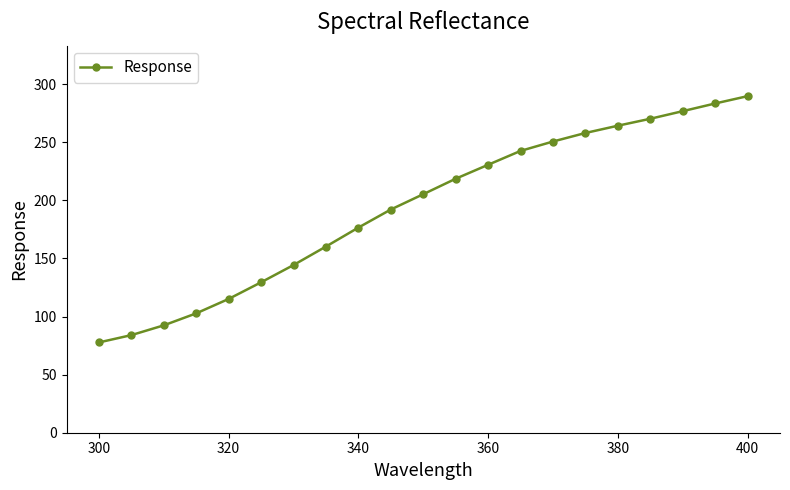

What is the maximum value shown in the chart?

289.7